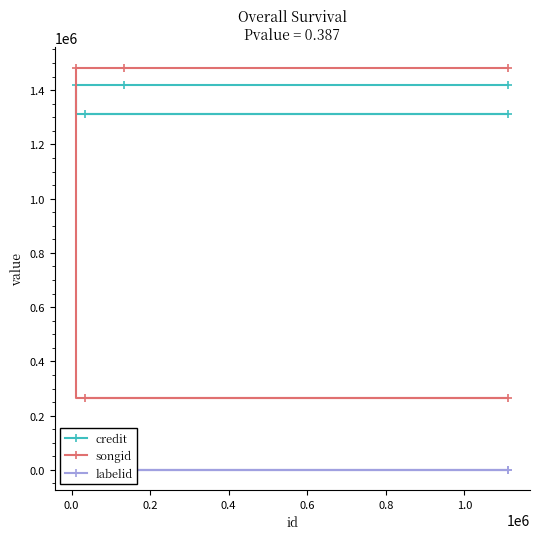

Is this an area chart (filled region under the line)?

No